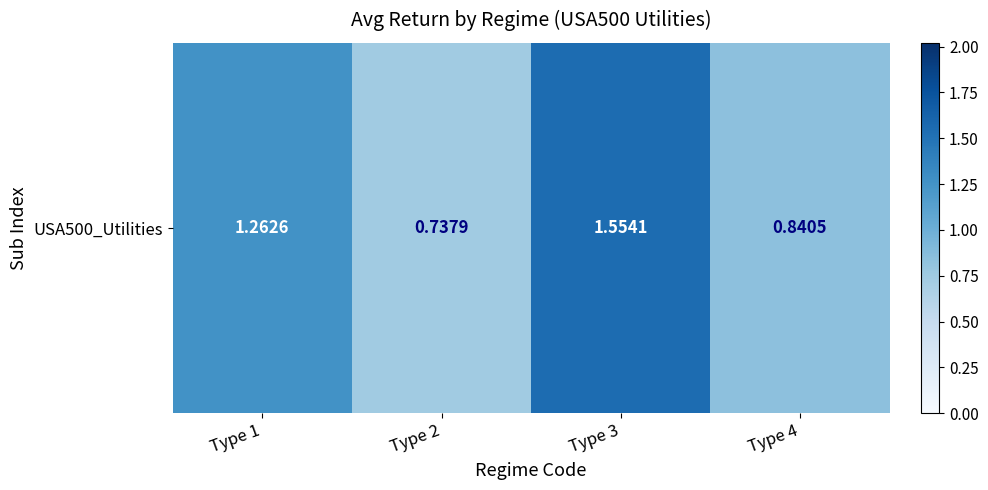

What is the difference between the second highest and second lowest values?

0.4